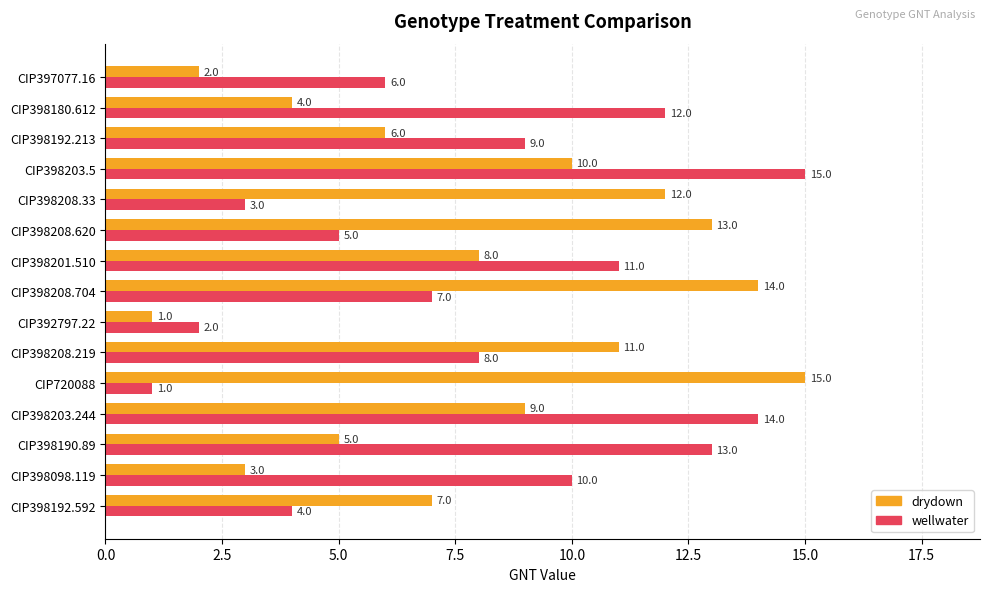

At CIP398201.510, list the series in order from largest to smallest.

wellwater, drydown